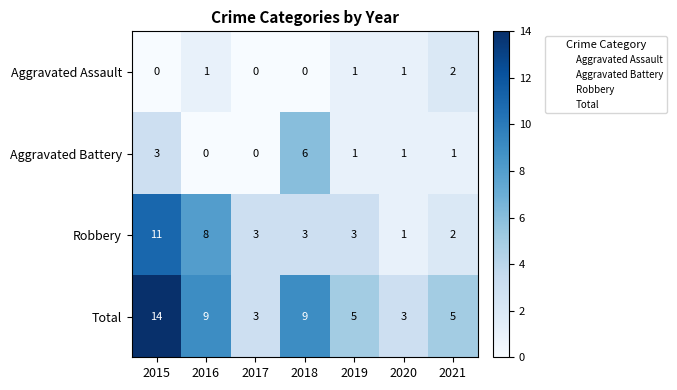

Reading right to left, list all the values displayed in this chart.

Aggravated Assault: 2021=2	2020=1	2019=1	2018=0	2017=0	2016=1	2015=0
Aggravated Battery: 2021=1	2020=1	2019=1	2018=6	2017=0	2016=0	2015=3
Robbery: 2021=2	2020=1	2019=3	2018=3	2017=3	2016=8	2015=11
Total: 2021=5	2020=3	2019=5	2018=9	2017=3	2016=9	2015=14